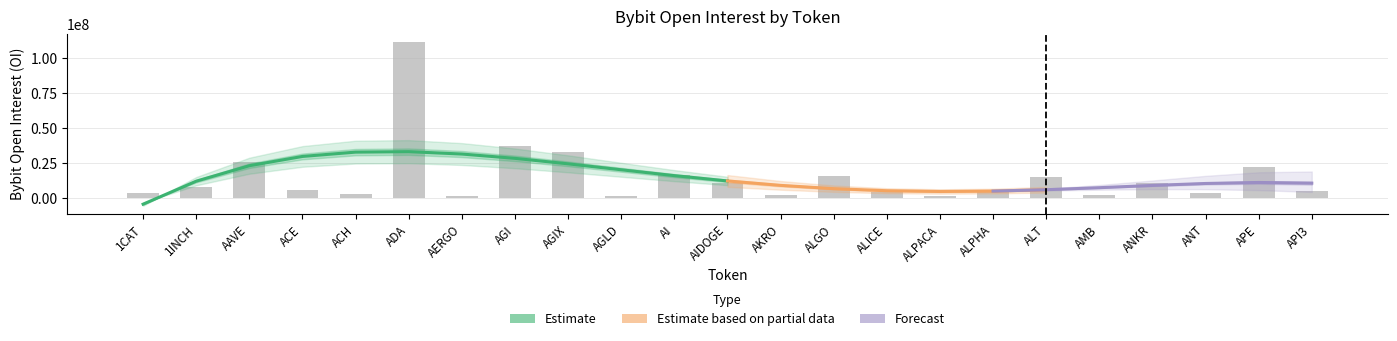

Is it true that the value at AI is 16123808?

True